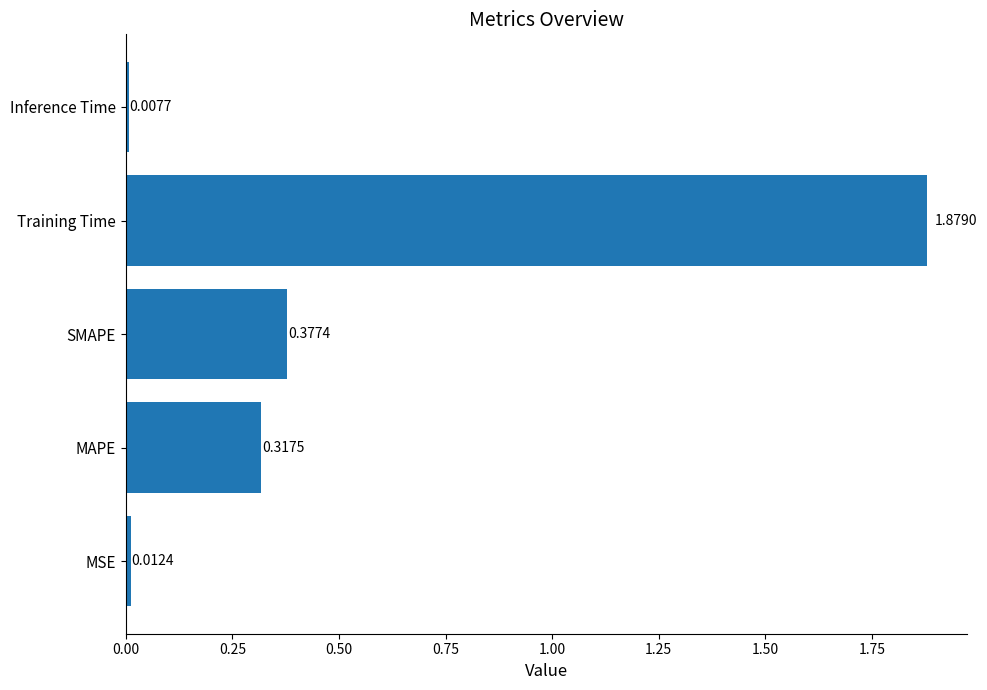

What is the sum of all values?

2.6